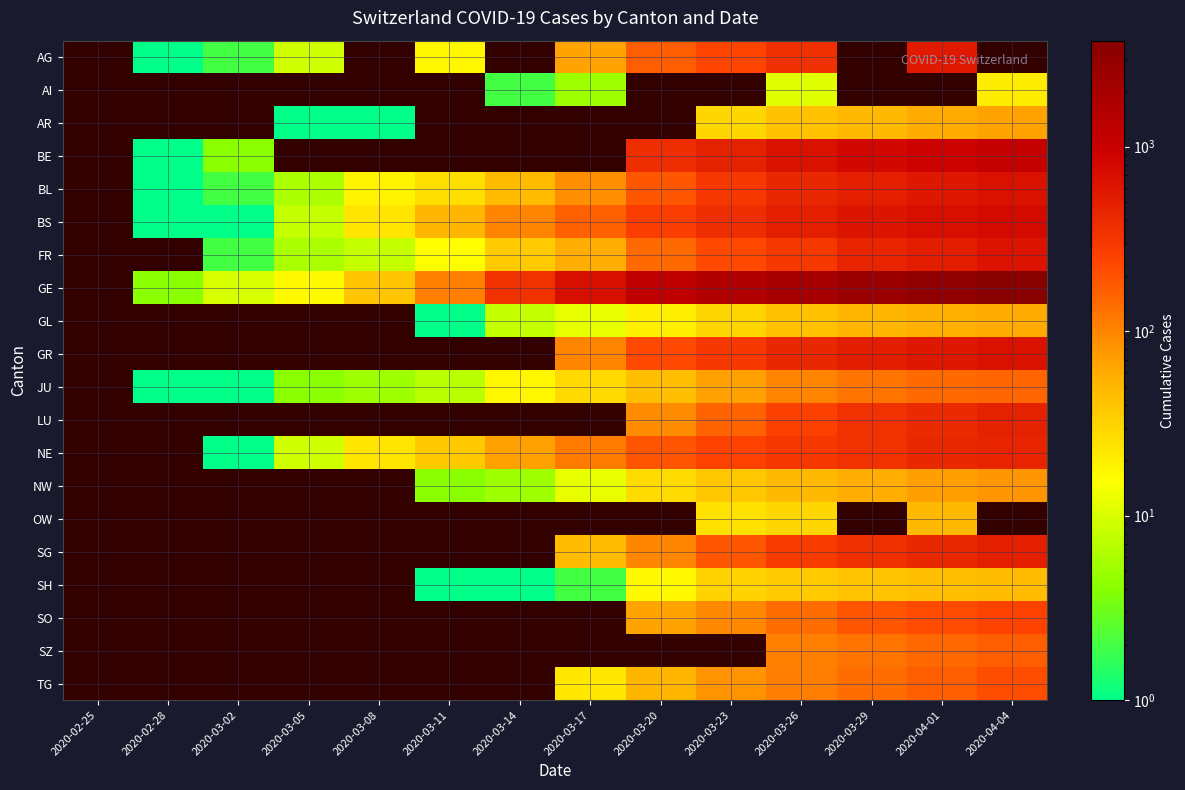

What is the difference between the highest and lowest values at 2020-03-26?

2022.0